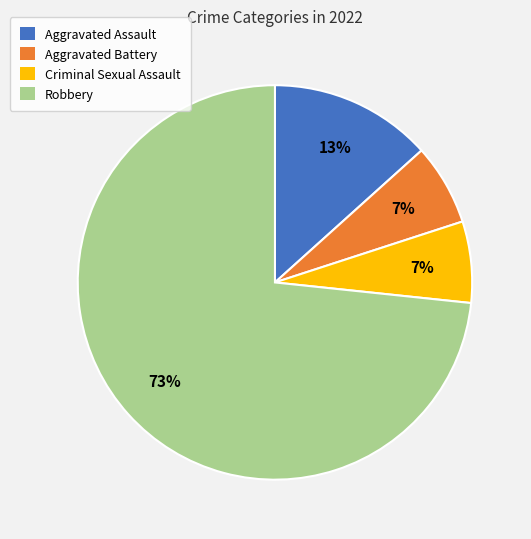

What percentage is the Criminal Sexual Assault slice, to the nearest percent?

7%